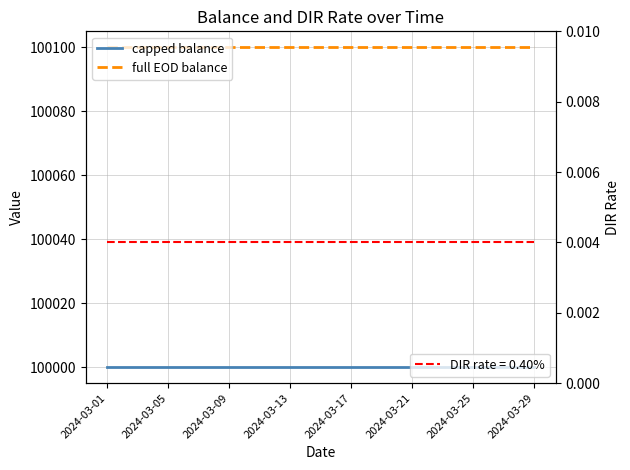

Read the capped balance value at 14.

100000